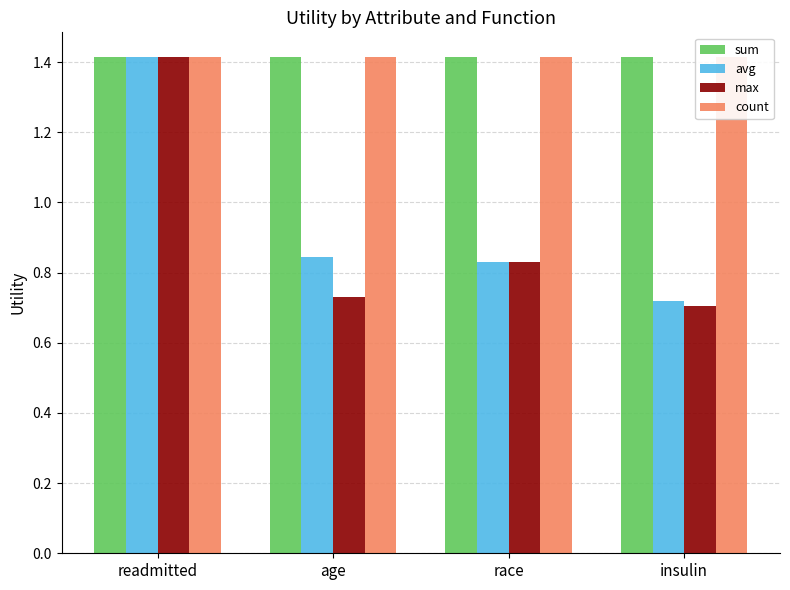

Rank the series at race from lowest to highest value.

avg, max, sum, count